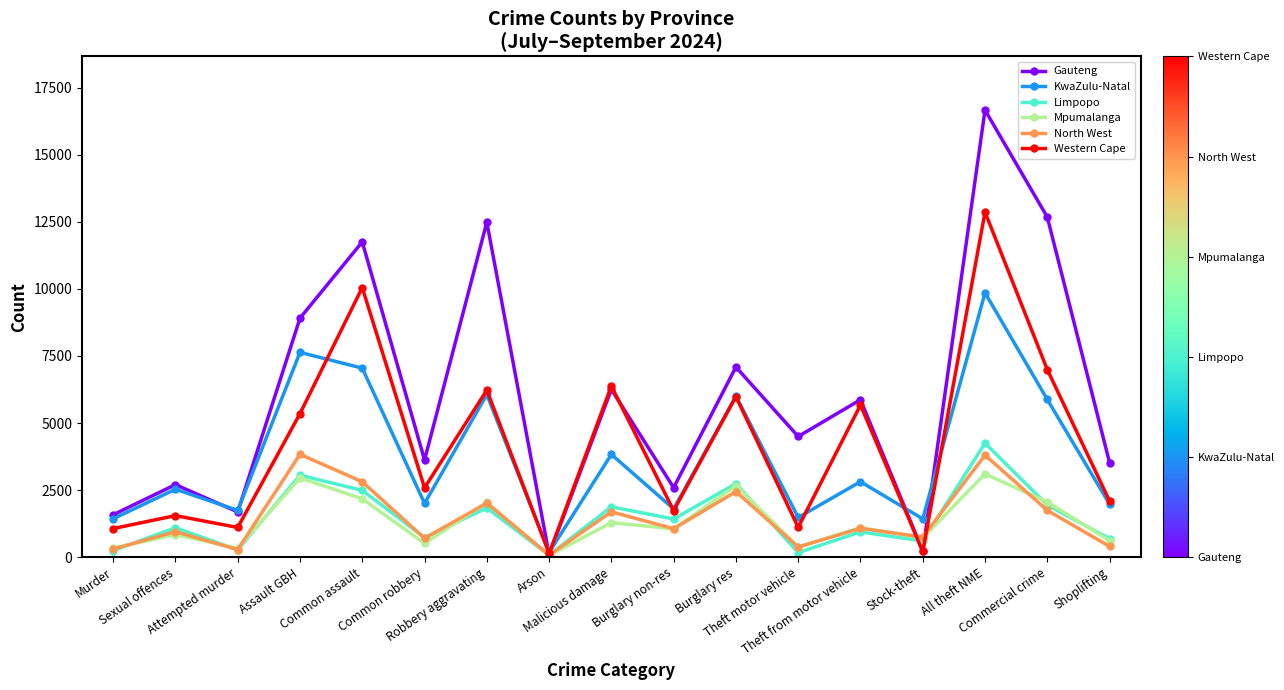

At how many categories does at least one series exceed 7429?

5